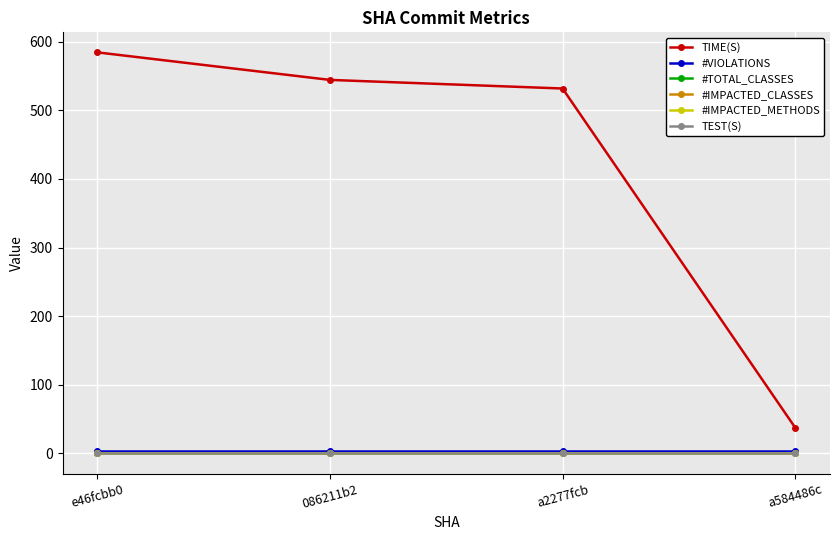

True or false: TEST(S) and TIME(S) intersect in this chart.

False